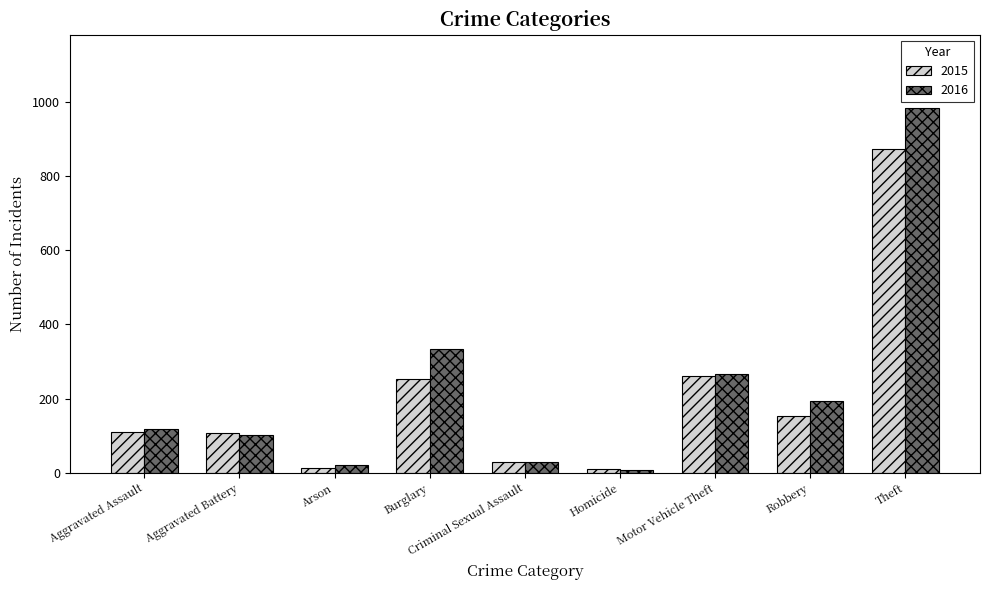

True or false: 2015 has a value of 108 at Aggravated Battery.

True